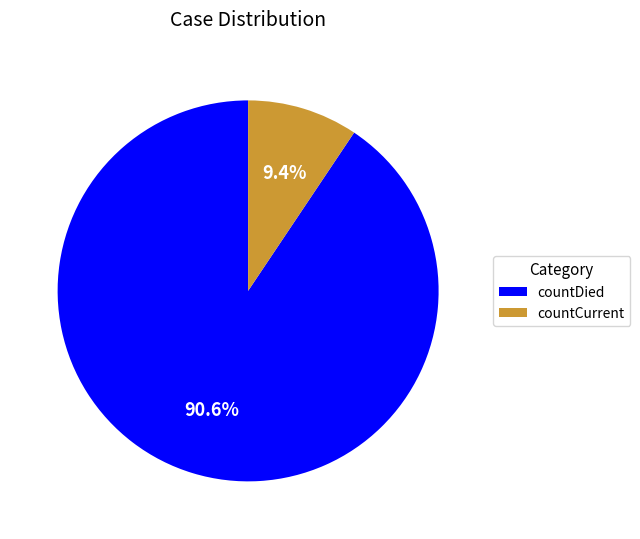

To the nearest percent, what is the difference between the countDied and countCurrent slice percentages?

81%